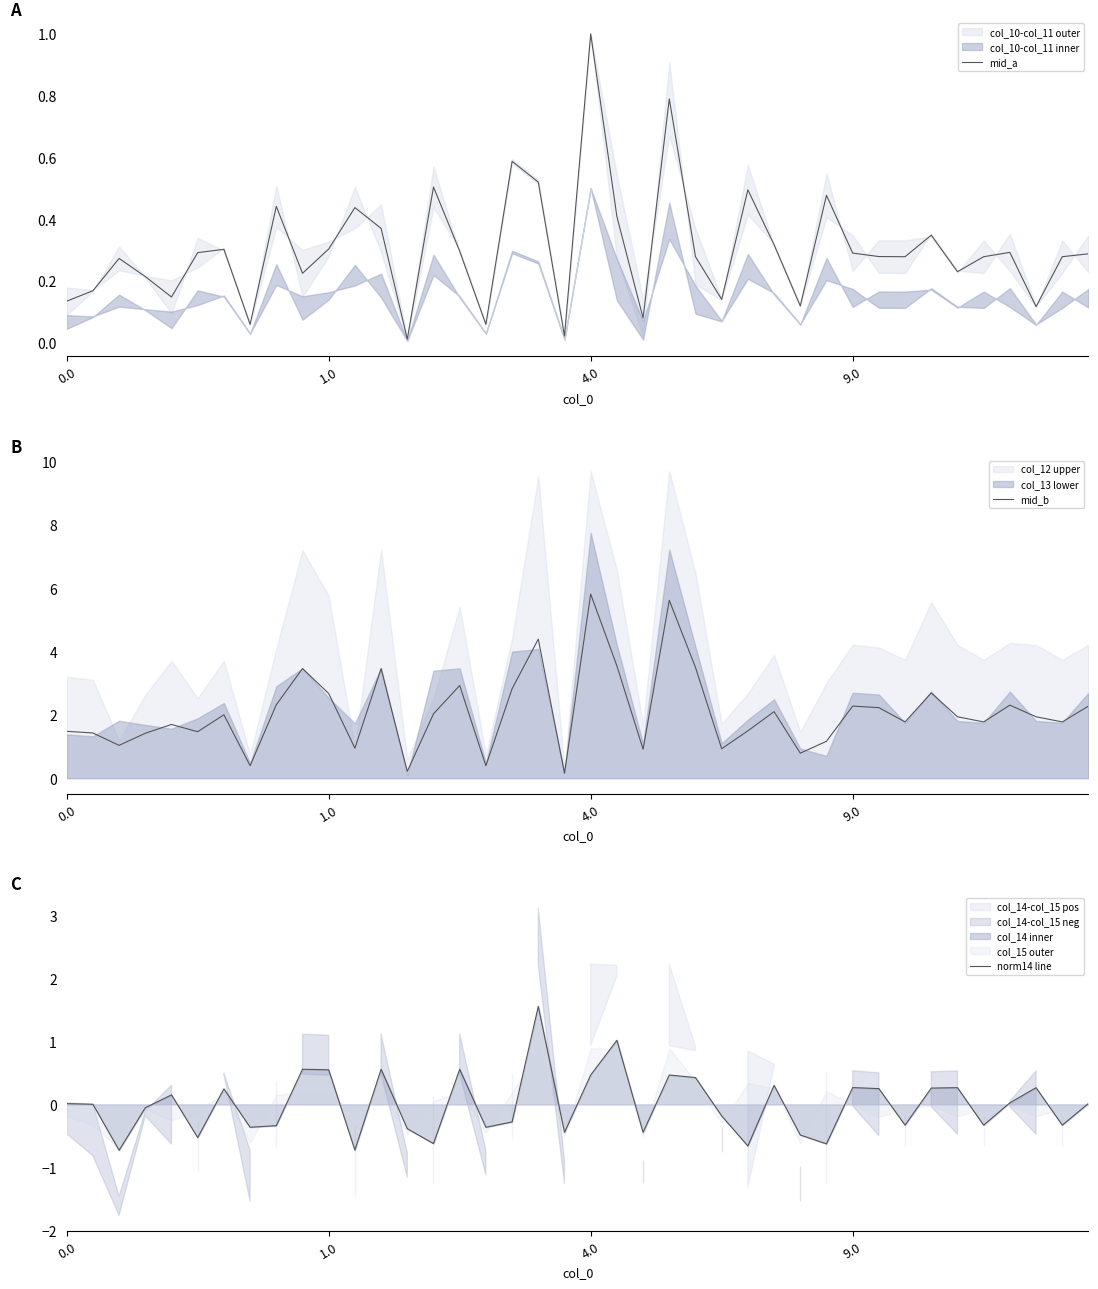

What is the label of the 23rd point from the left?

22